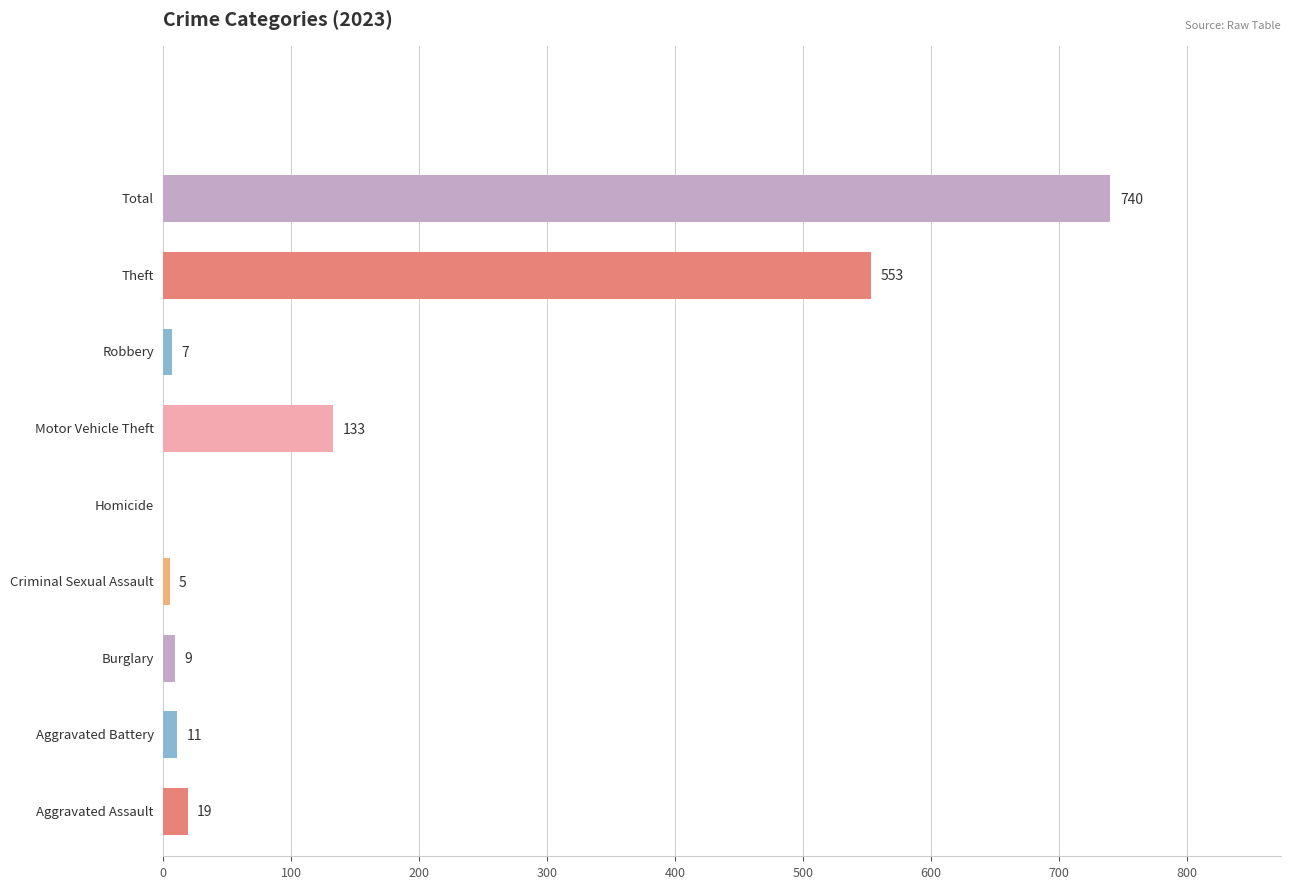

What is the greatest value displayed?

740